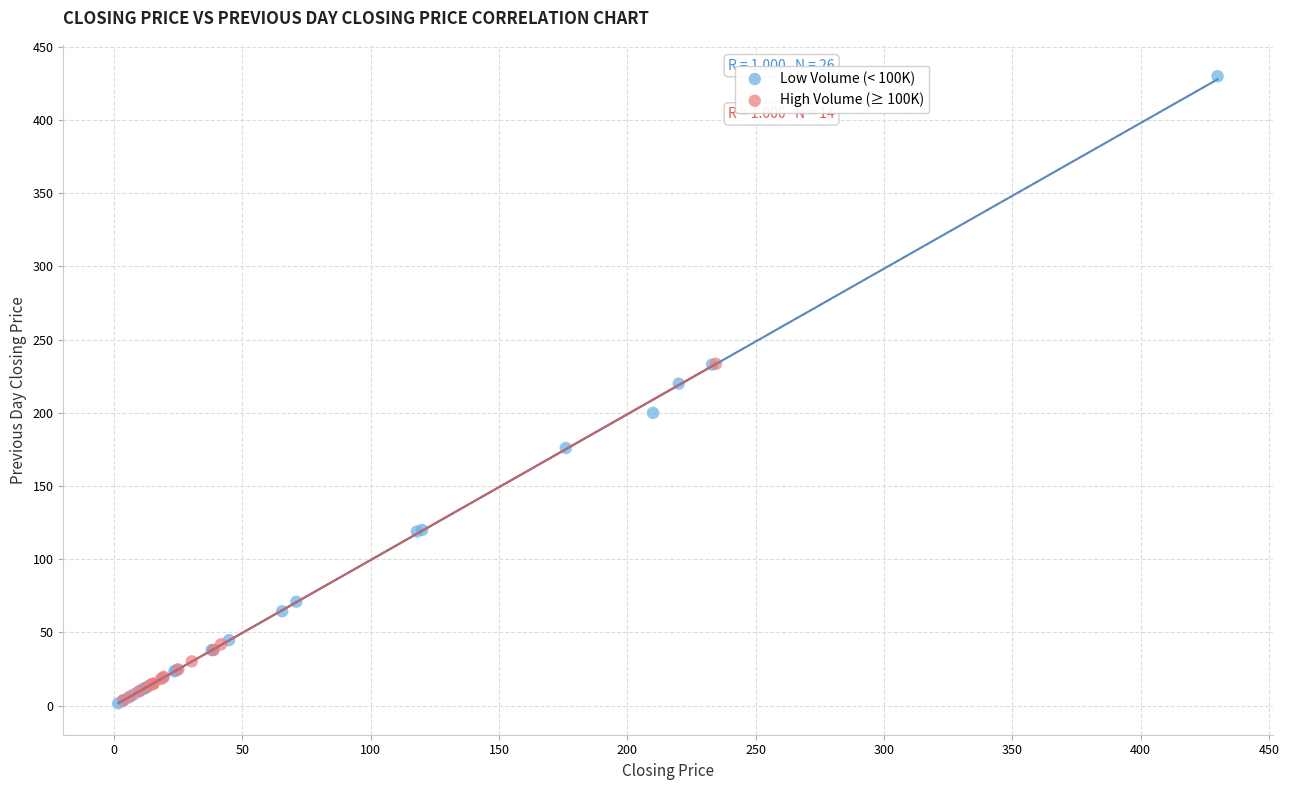

Which series has the largest Y range (max minus min)?

Low Volume (< 100K)